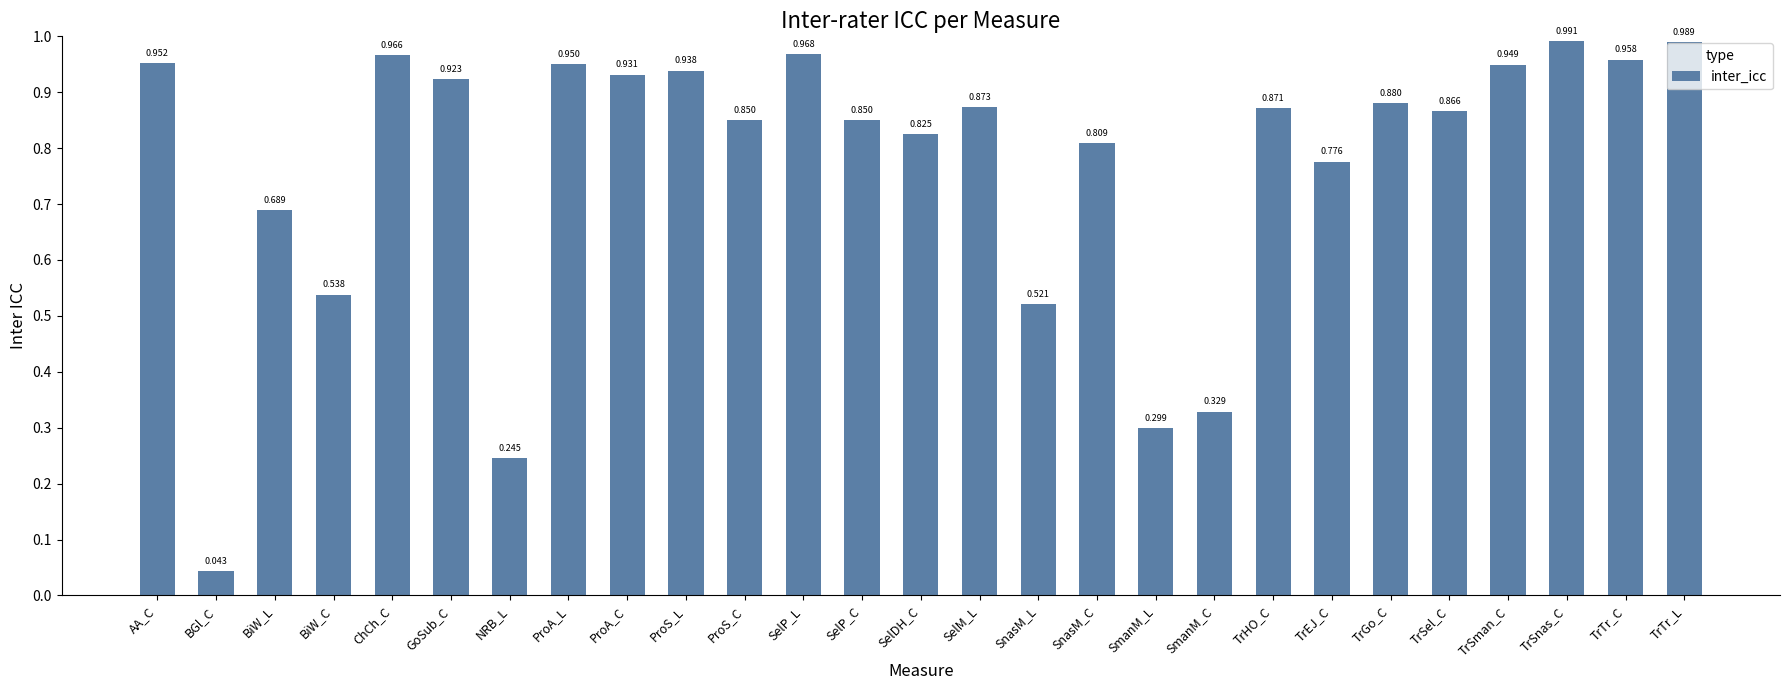

What is the label of the 6th bar from the left?

GoSub_C